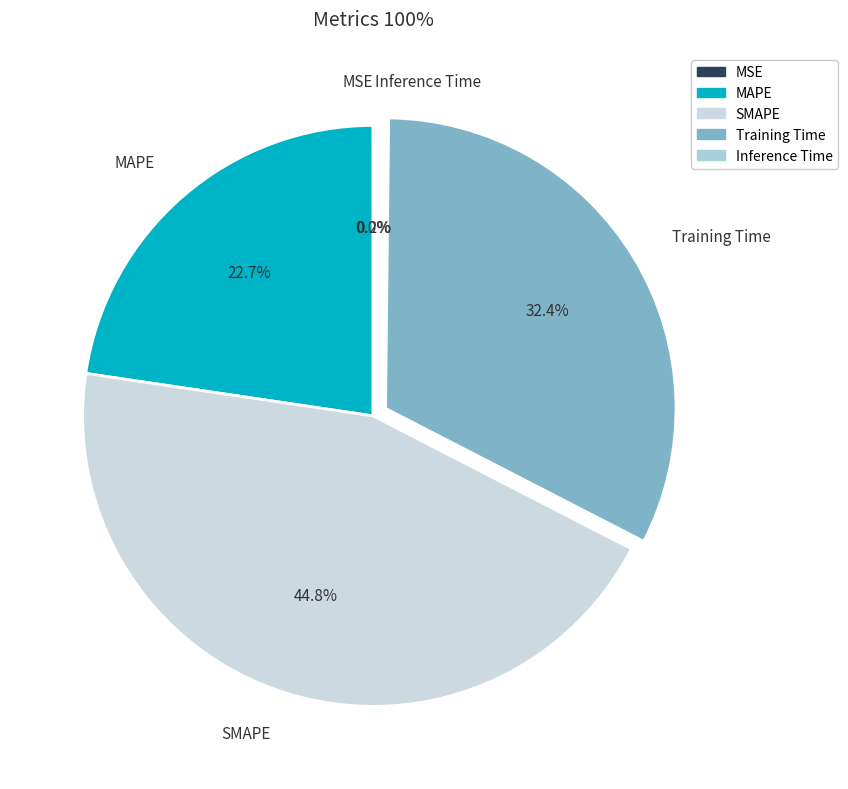

To the nearest percent, what is the average slice percentage?

20%